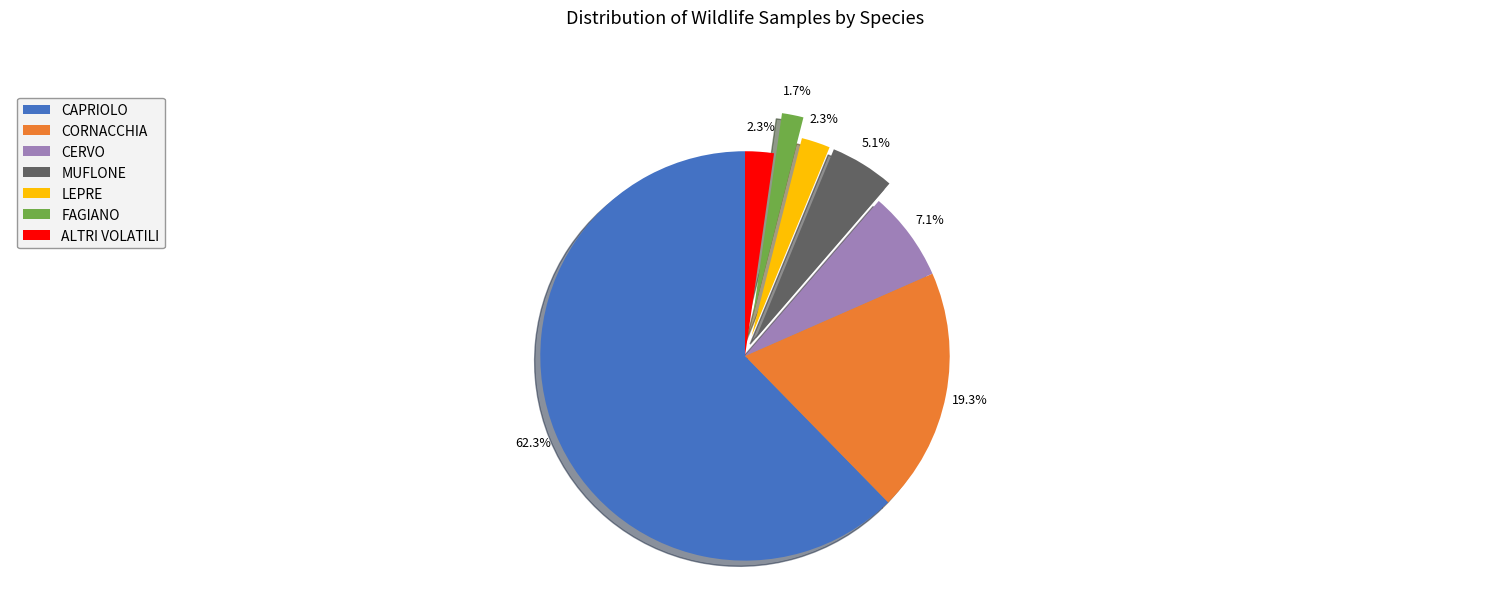

Which has a higher value, CORNACCHIA or LEPRE?

CORNACCHIA